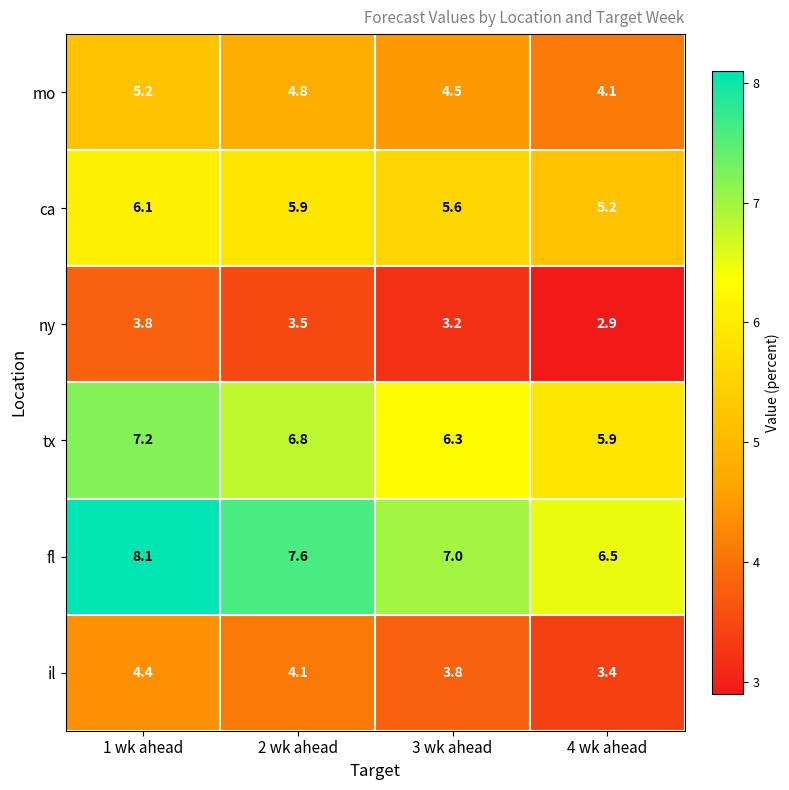

What is the sum of all il values?

15.7